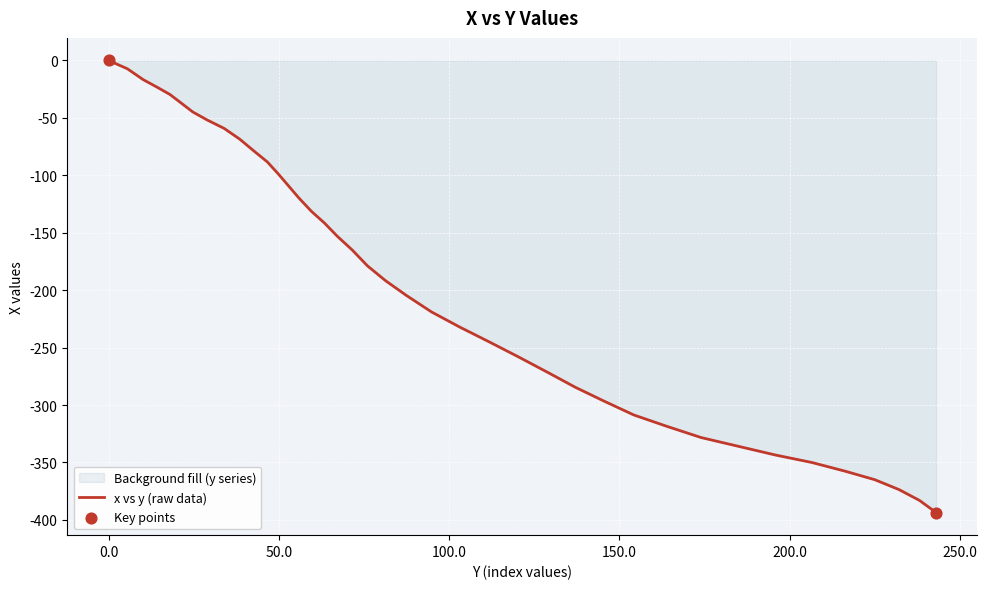

What is the change in value from 38.5 to 52.8?

-40.6